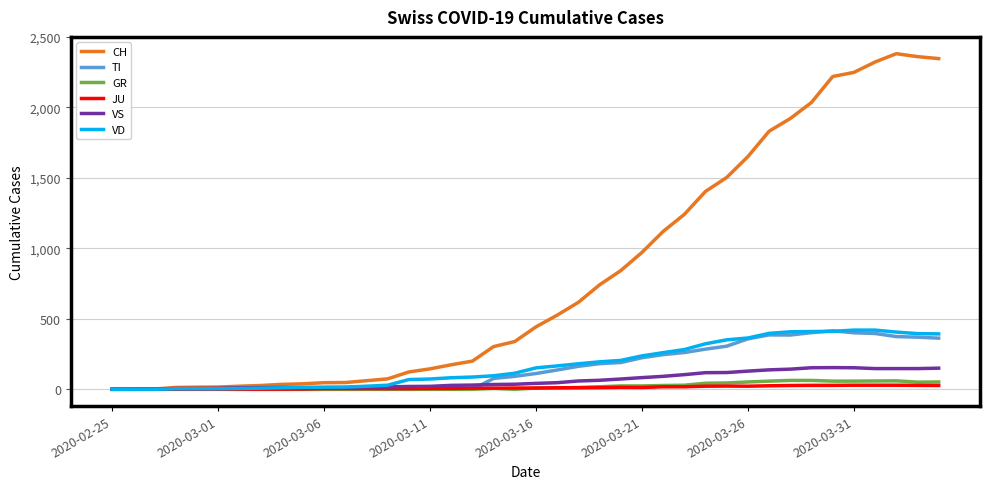

How many values in the GR series are below 9?

20